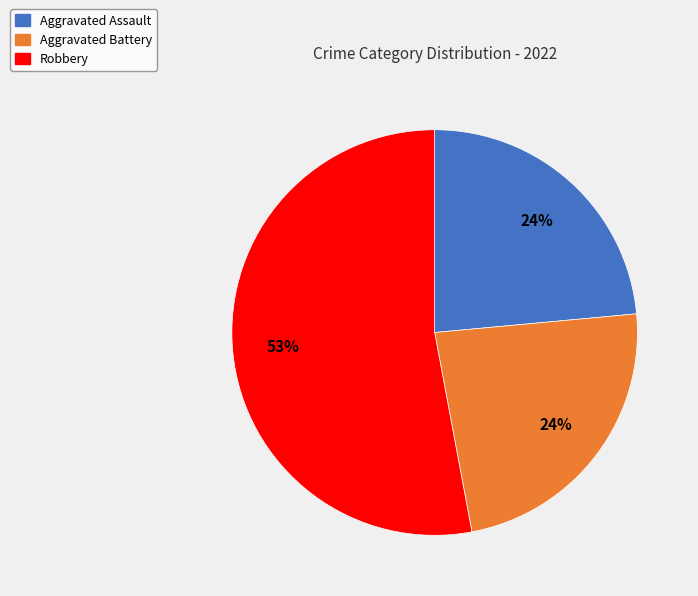

Is there any slice that represents more than half of the pie?

Yes